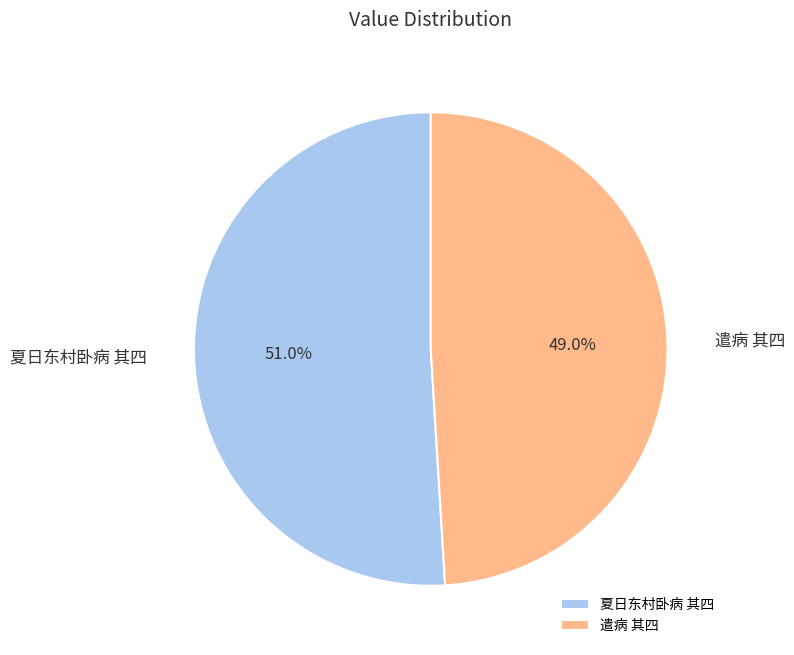

What percentage is the 遣病 其四 slice, to the nearest percent?

49%